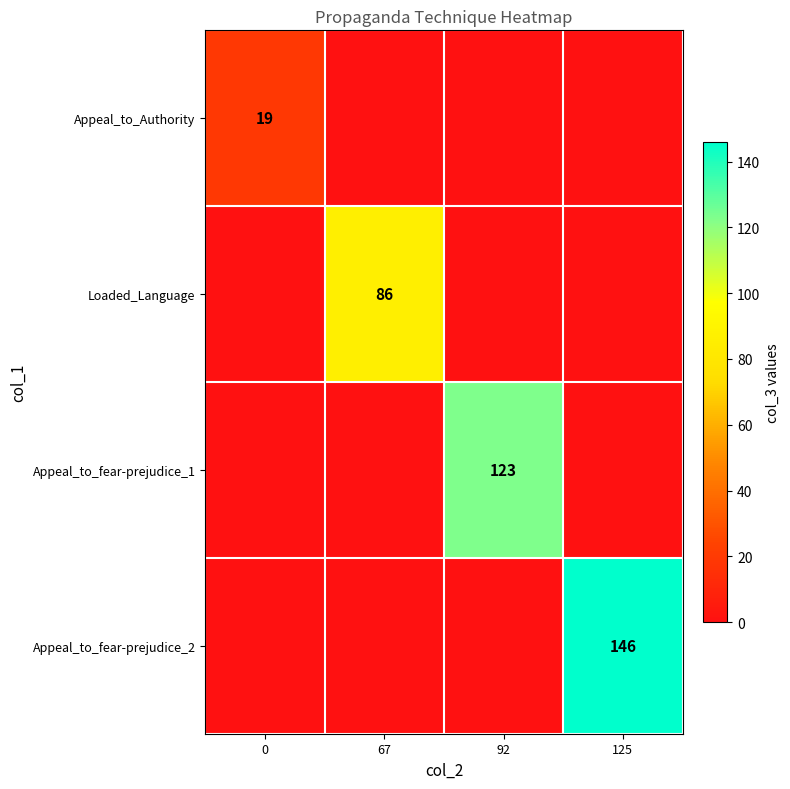

Is the value of Appeal_to_fear-prejudice_1 at 92 greater than the value of Appeal_to_Authority at 0?

Yes